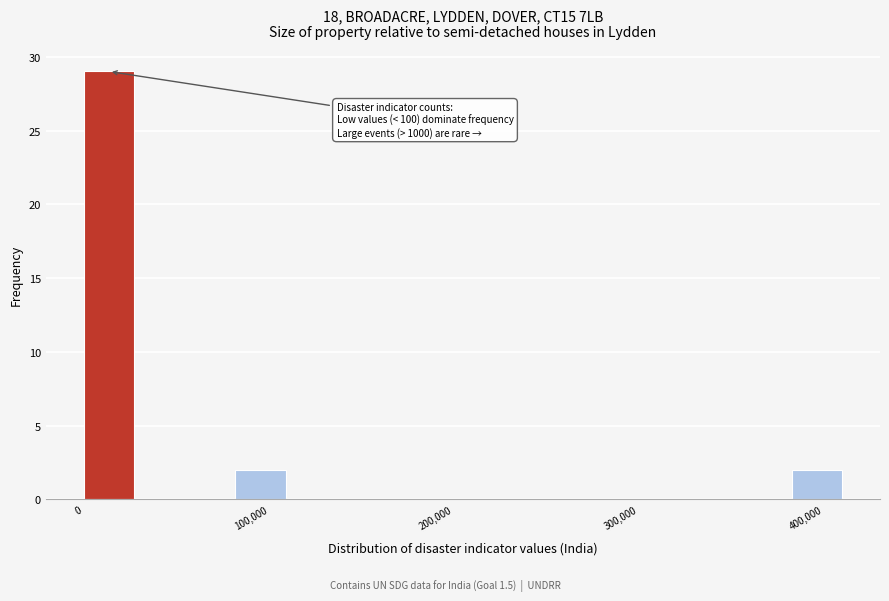

Around what value on the x-axis is the tallest bar? Give the approximate position of its centre, as read against the axis.

10000